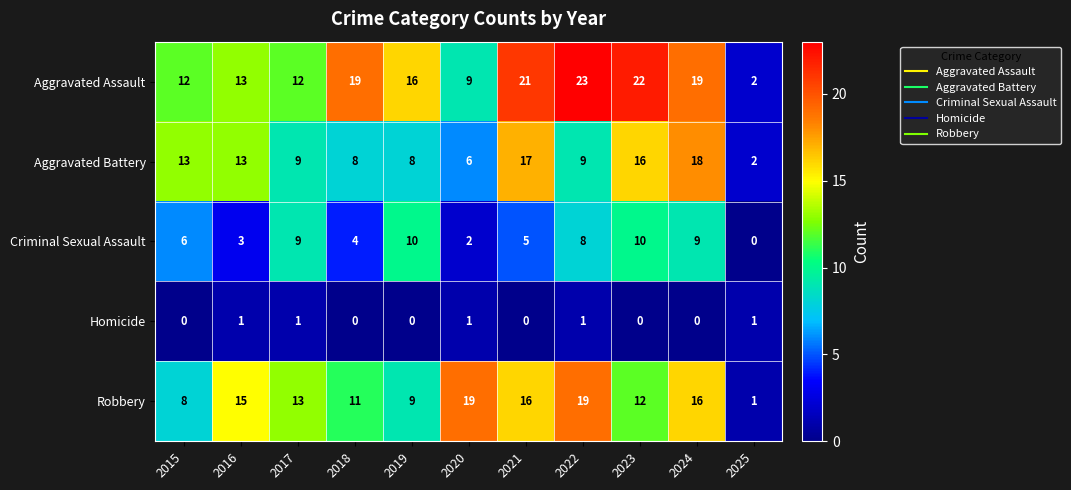

At how many categories does at least one series exceed 9?

10